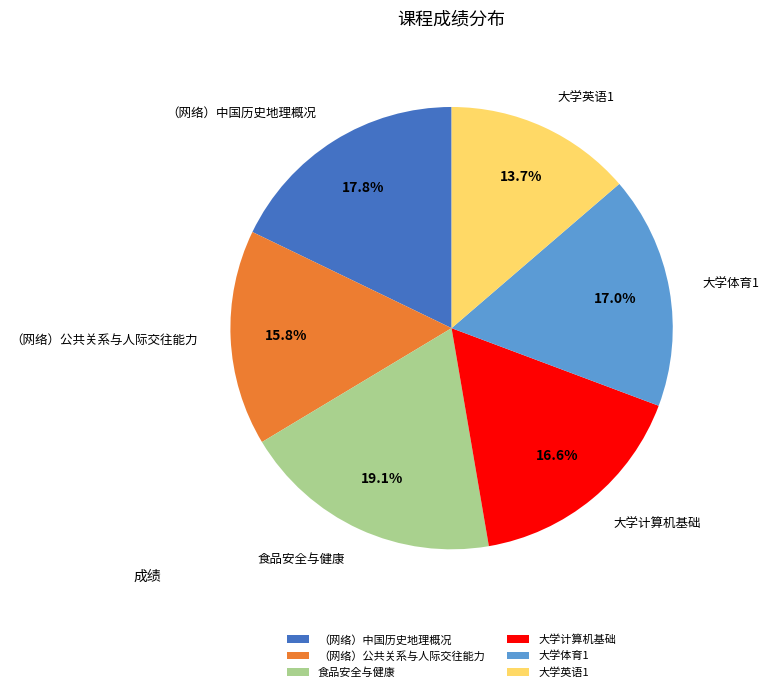

Does 大学体育1 represent more than half of the total?

No